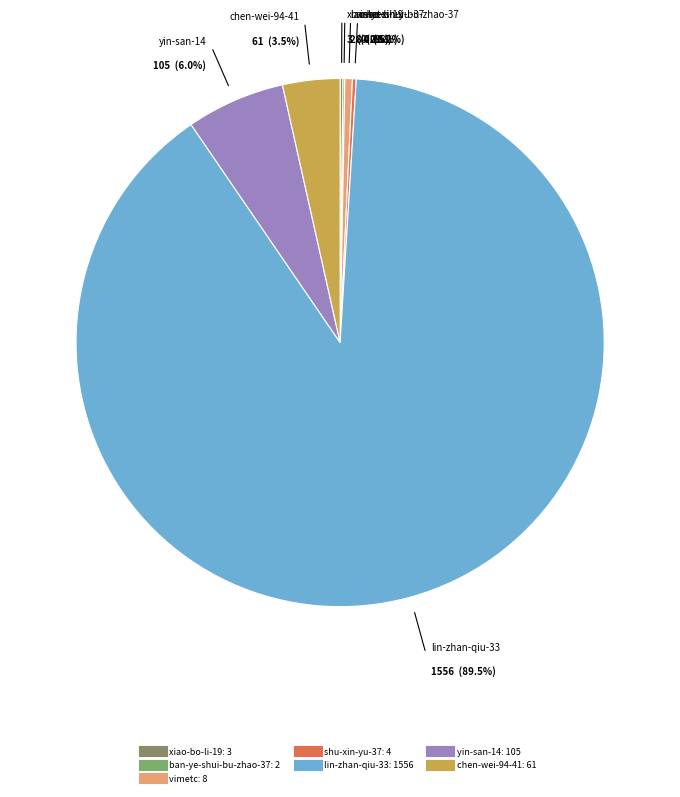

What is the change in value from shu-xin-yu-37 to chen-wei-94-41?

+57